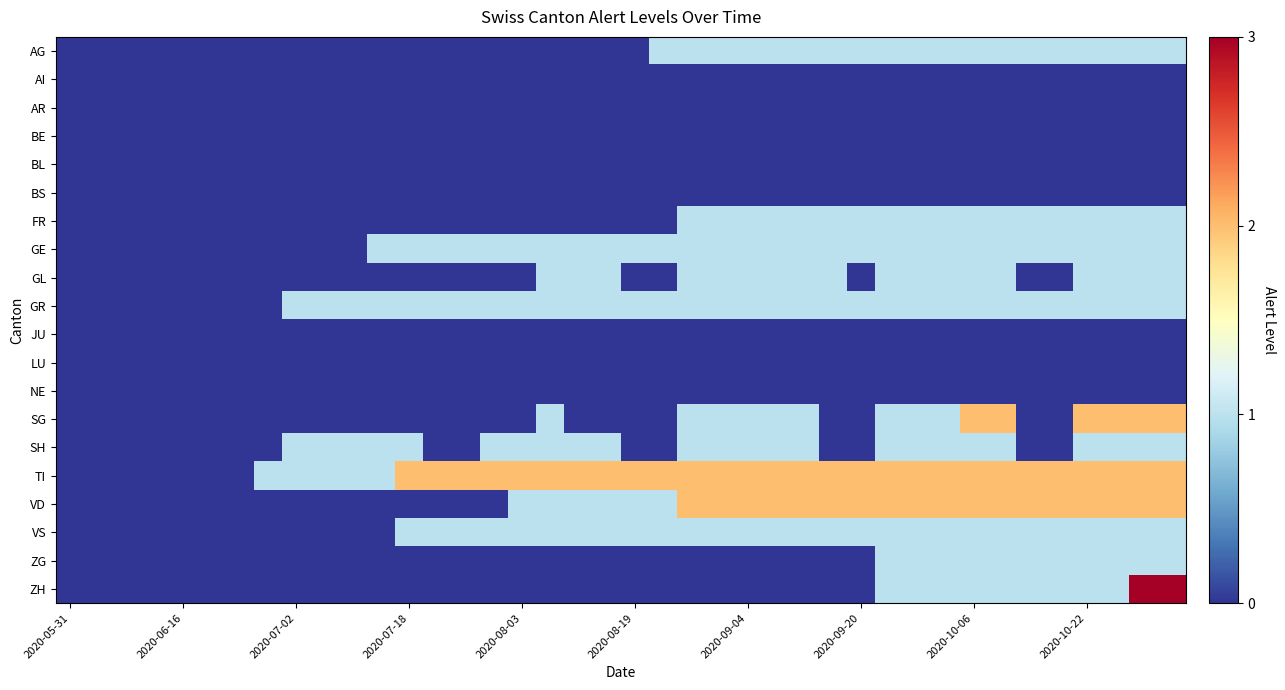

Which label corresponds to the smallest value in the chart?

2020-05-31